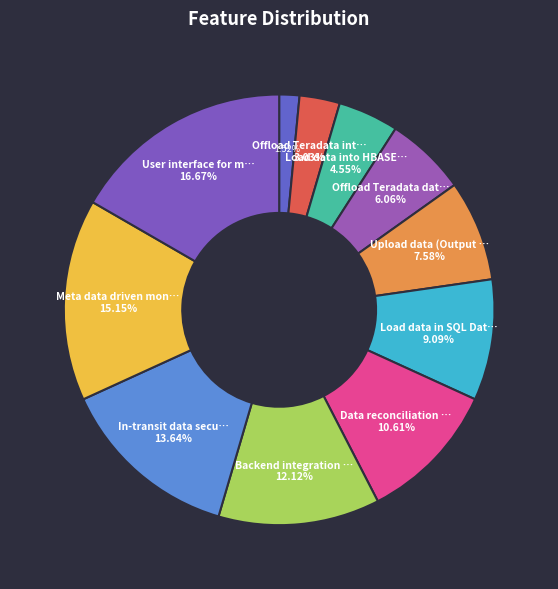

How many segments does this pie chart have?

11